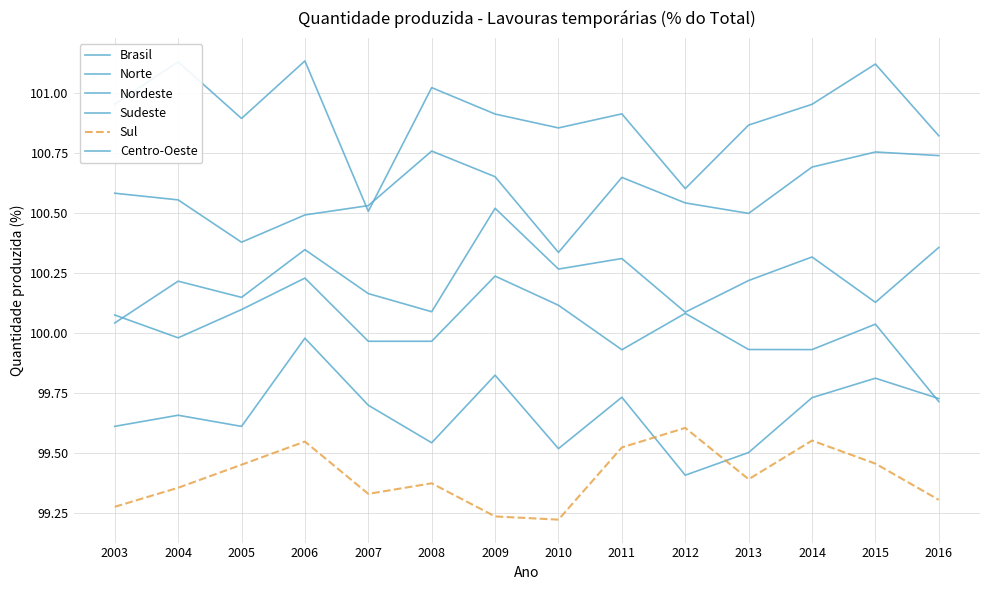

True or false: Centro-Oeste and Sul cross at least once.

False